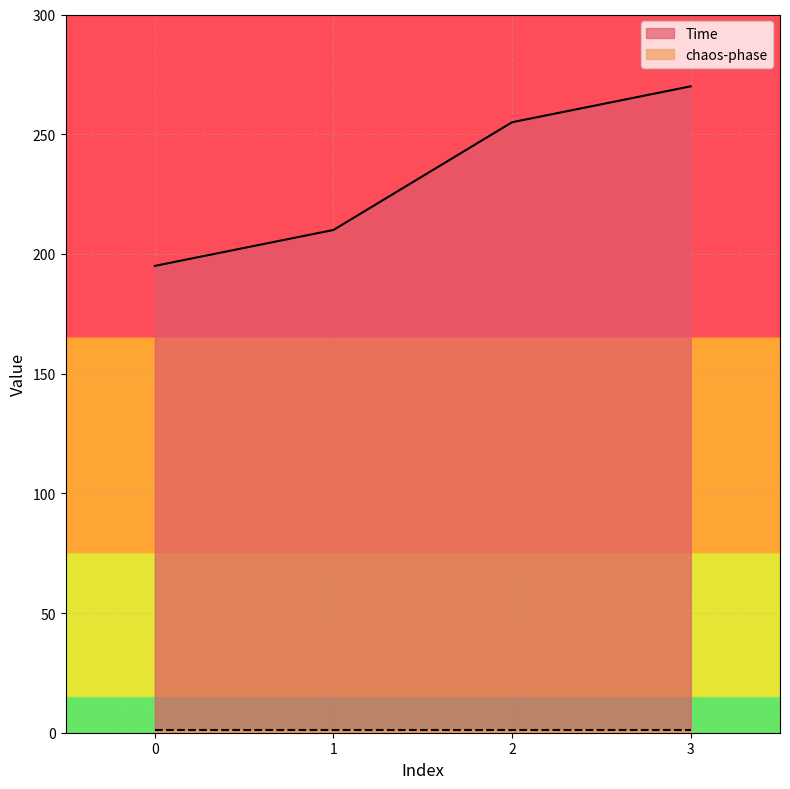

What is the change in value from 0 to 3?

+75